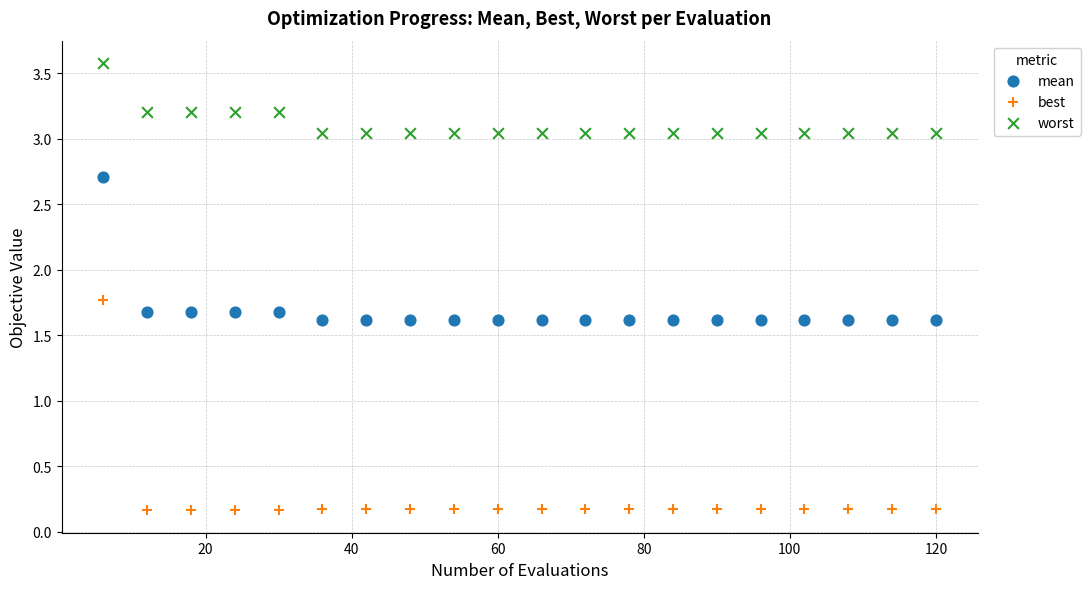

In the mean series, what Y value is closest to 2?

1.7